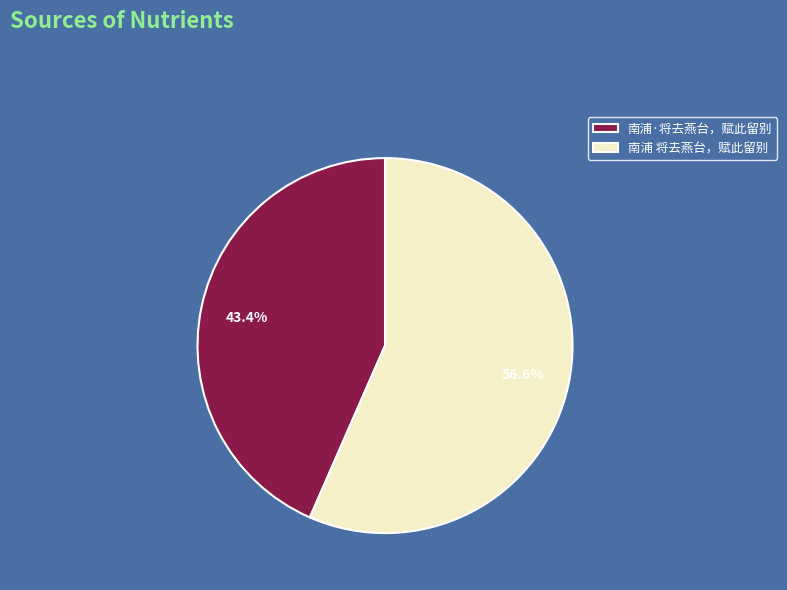

Which category has the smallest portion of the pie?

南浦·将去燕台，赋此留别